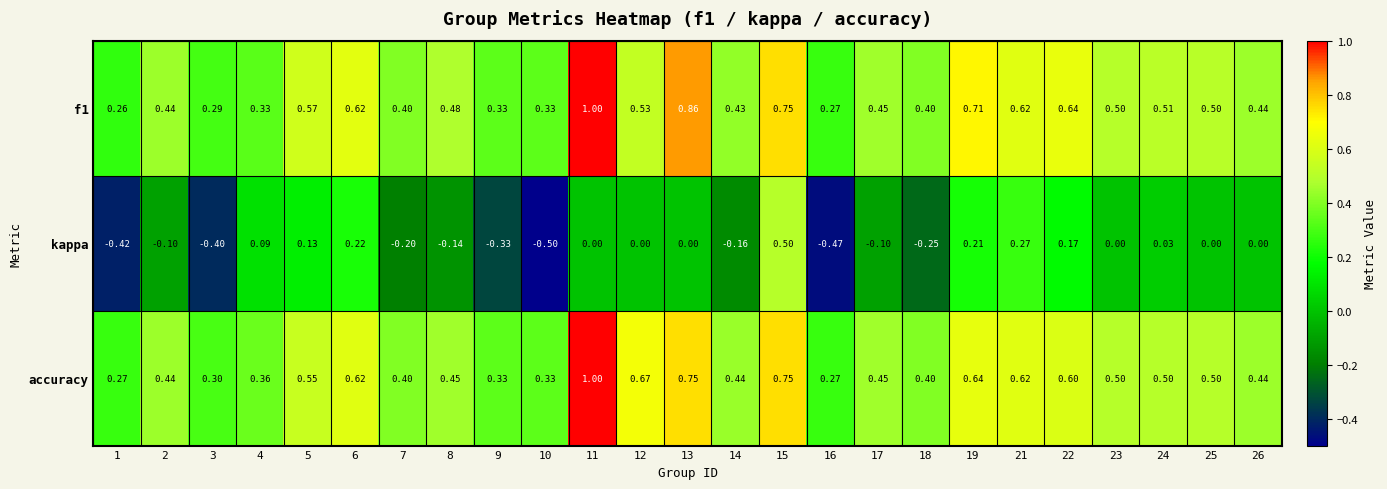

What is the total value across all series at 7?

0.6